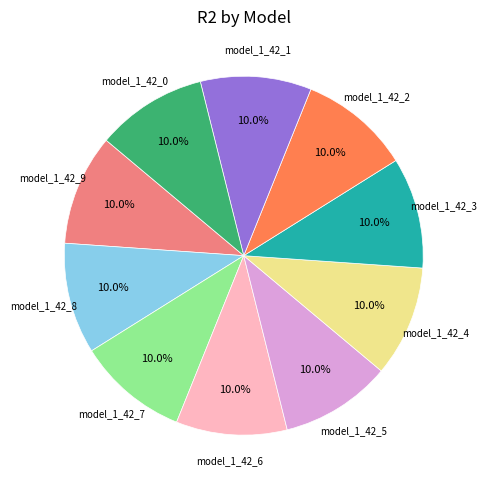

Does any single category account for the majority?

No